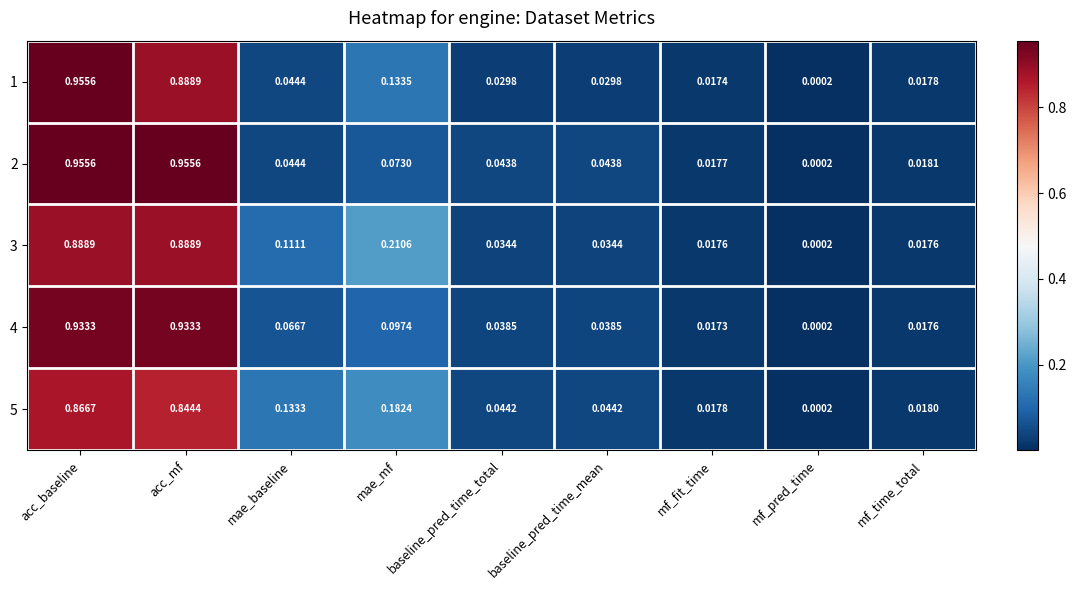

At which category is the sum across all series the highest?

acc_baseline